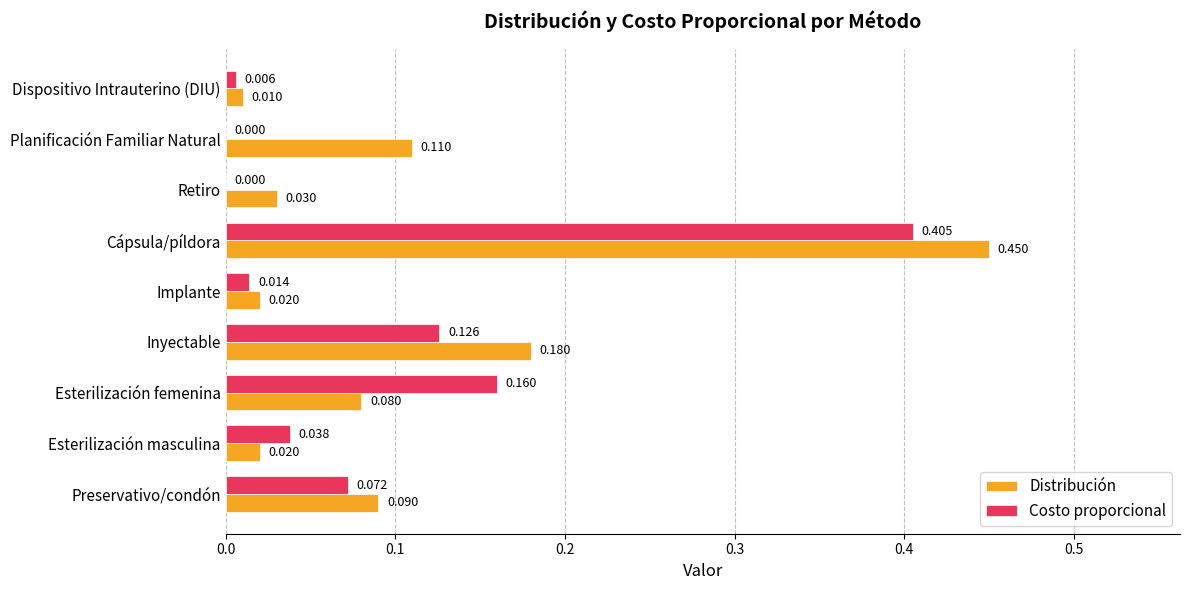

Which category has the highest value across all series?

Cápsula/píldora